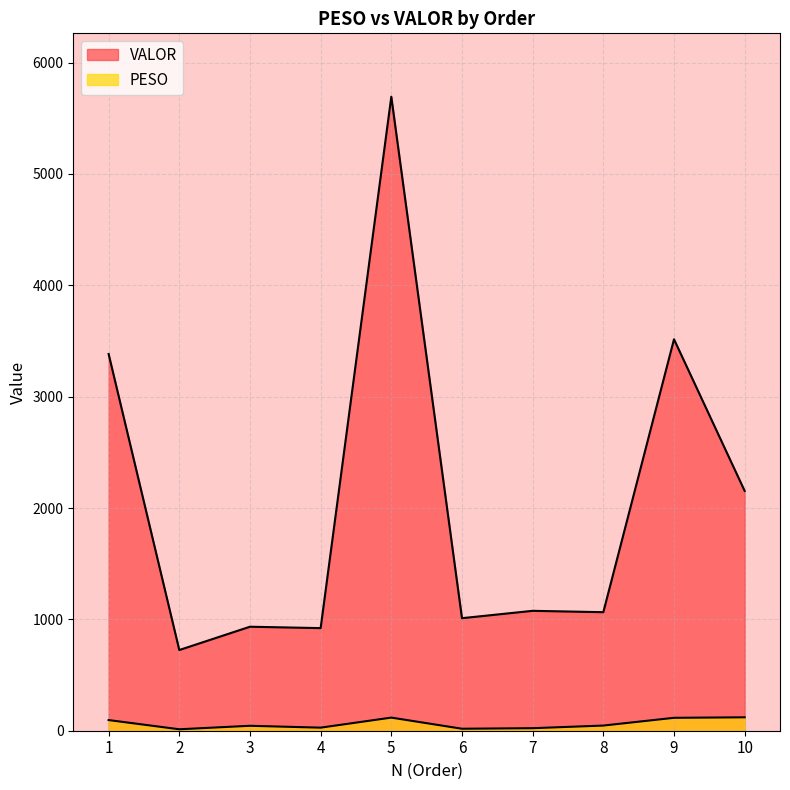

What is the minimum value shown in the chart?

13.0